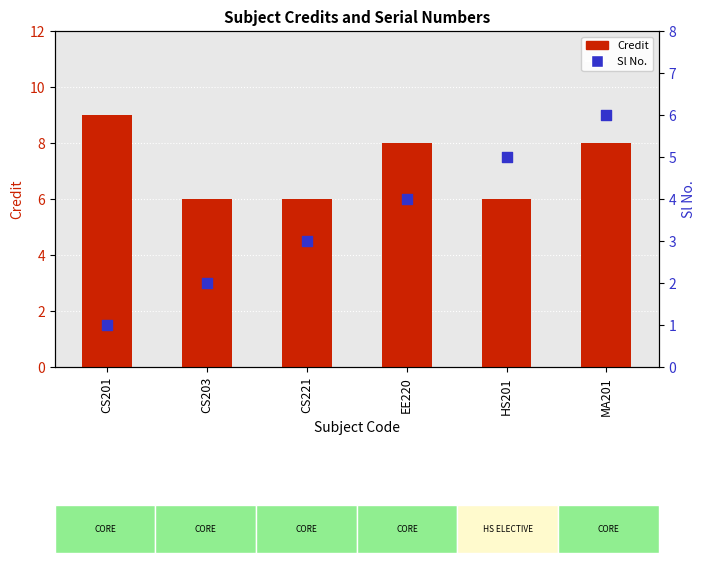

Which series reaches the maximum Y coordinate?

Credit